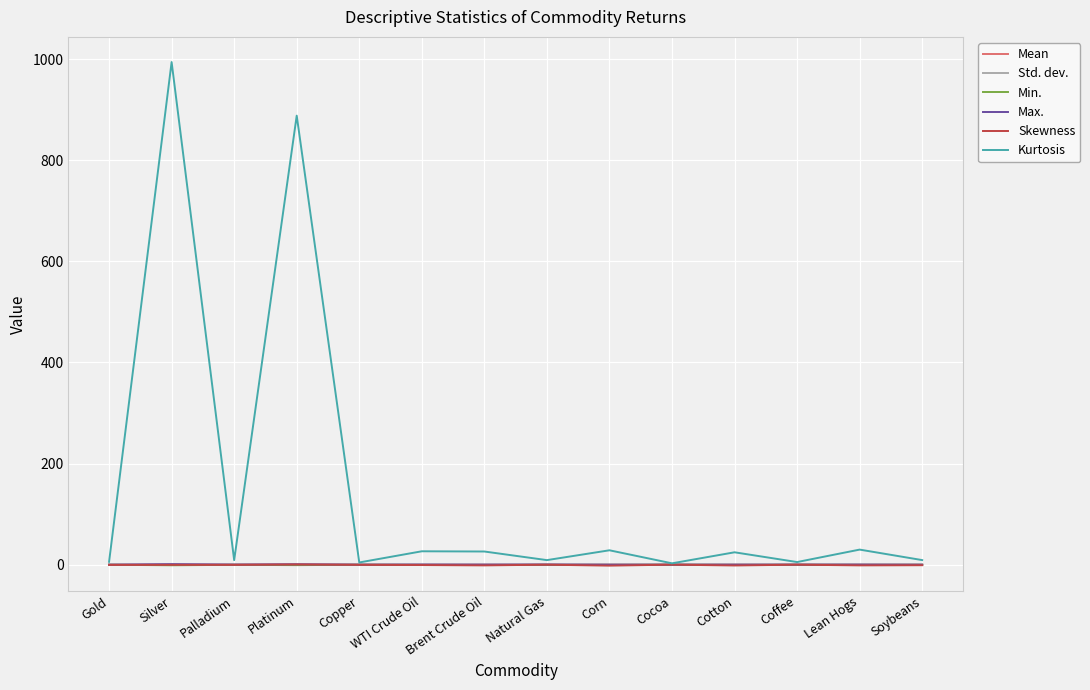

True or false: Mean and Min. intersect in this chart.

False